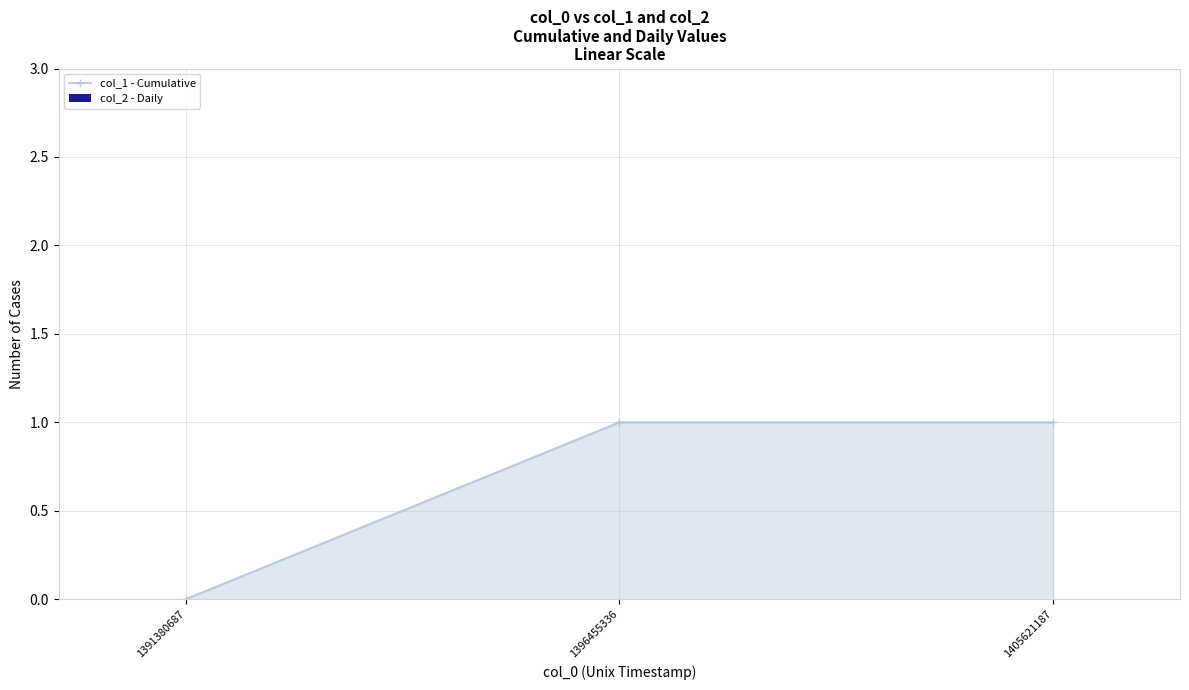

How many lines are shown in the chart?

1